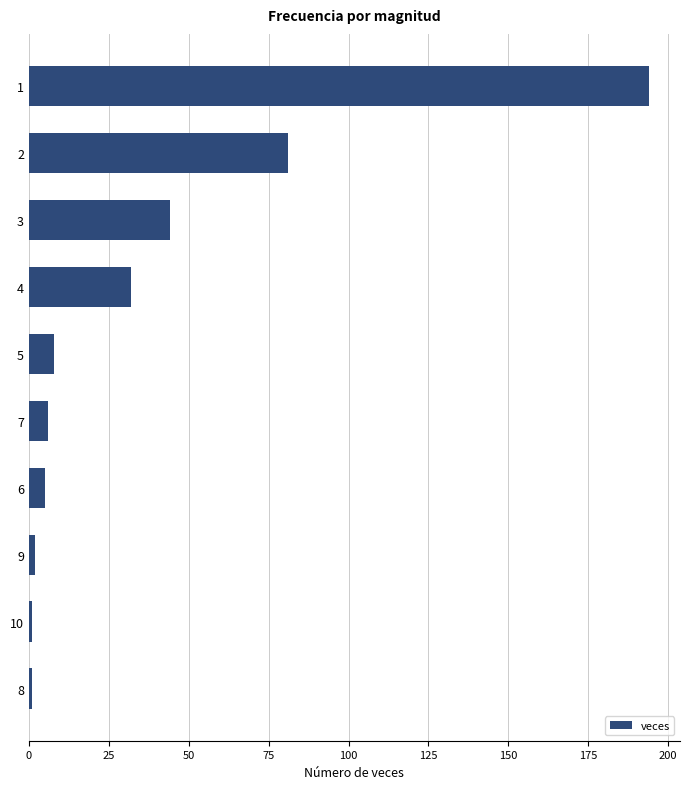

What is the sum of all values?

374